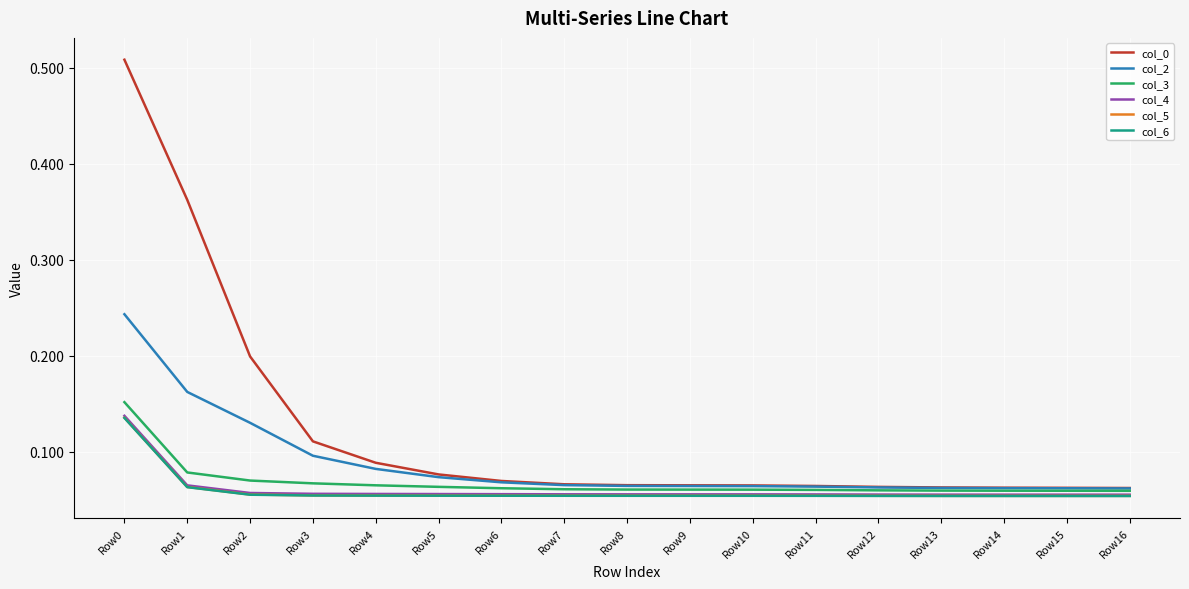

How many col_3 values are between 0 and 1?

17